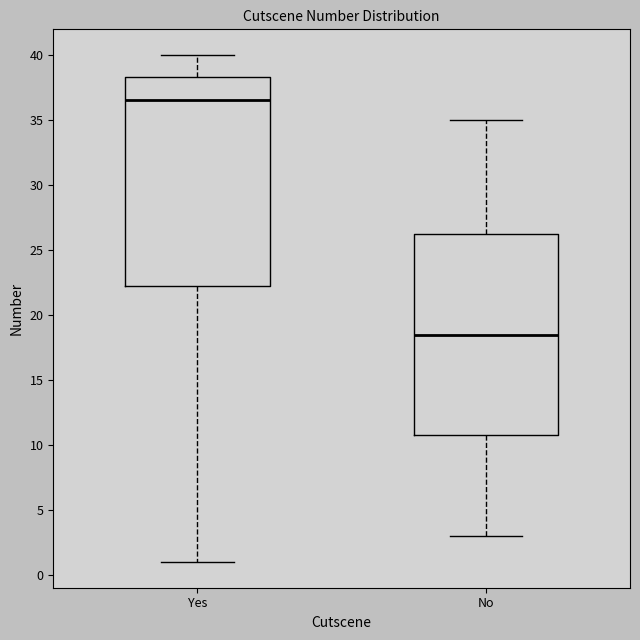

Reading left to right, transcribe this box plot: for each box, give where its median line is, the range the box spans, and where its two whiskers end, as read against the y-axis. The values are not printed on the chart, so give them approximately, as read against the axis.

Yes: median 36.5, box 22.5 to 38.5, whiskers 1.0 to 40.0
No: median 18.5, box 11.0 to 26.5, whiskers 3.0 to 35.0